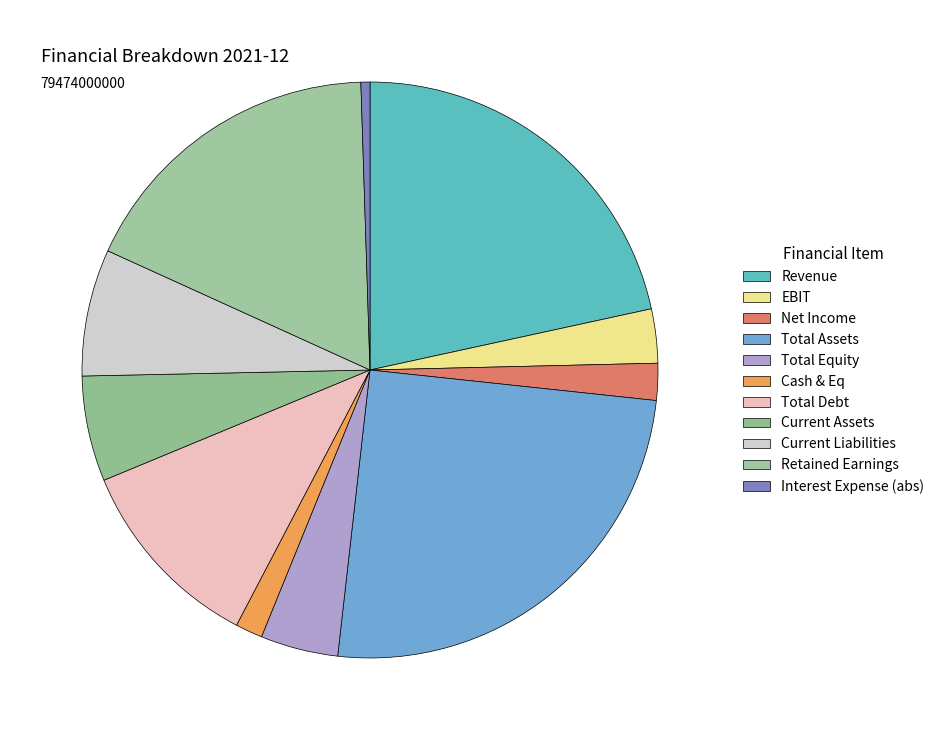

Is the sum of Interest Expense (abs) and Cash & Eq greater than half?

No